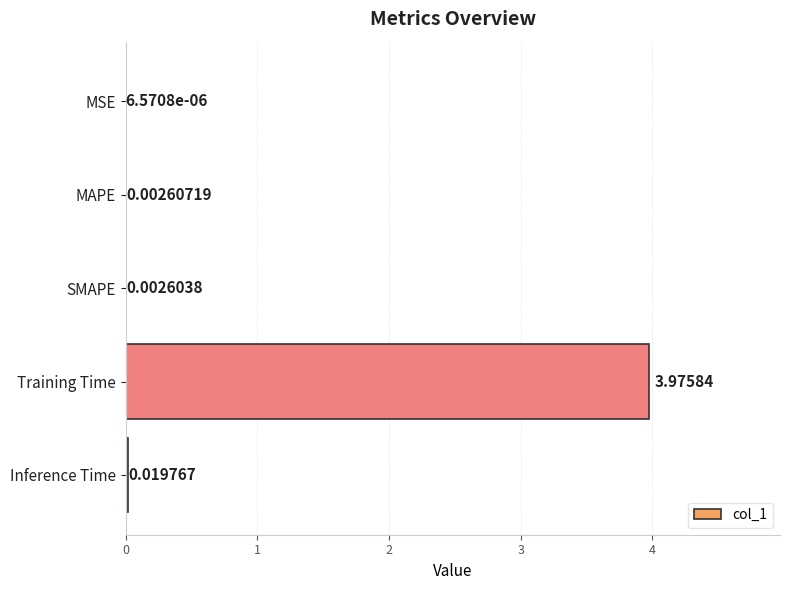

Where is the data nearest to the value 1?

Inference Time